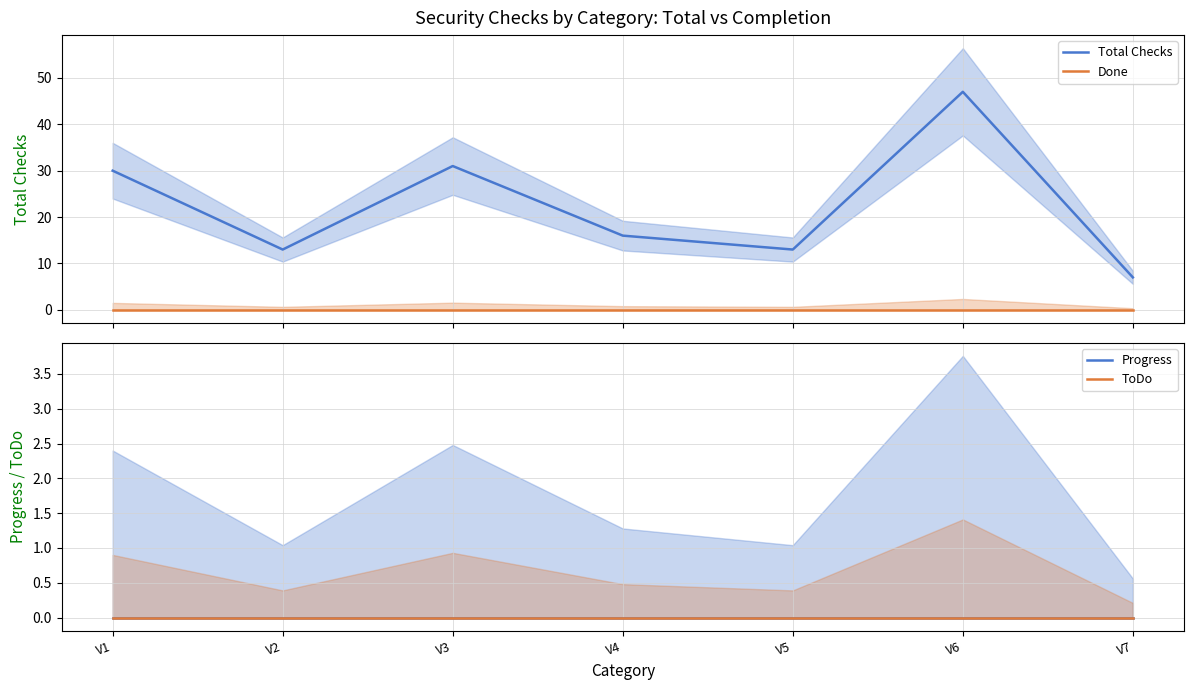

True or false: Progress and Done cross at least once.

False